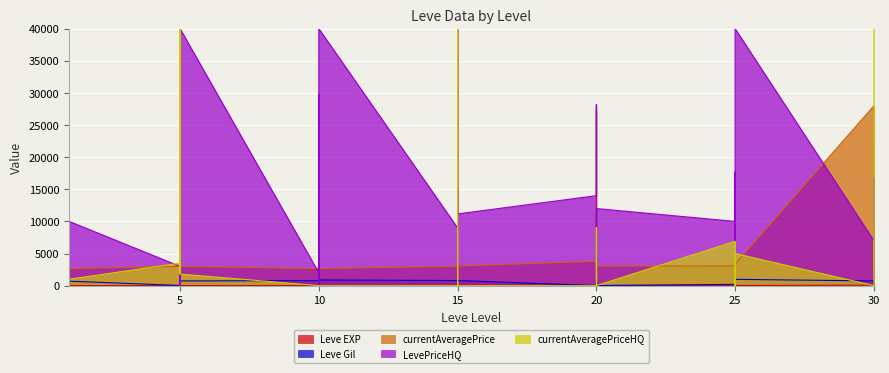

Which has a higher value, 5 or 30?

30